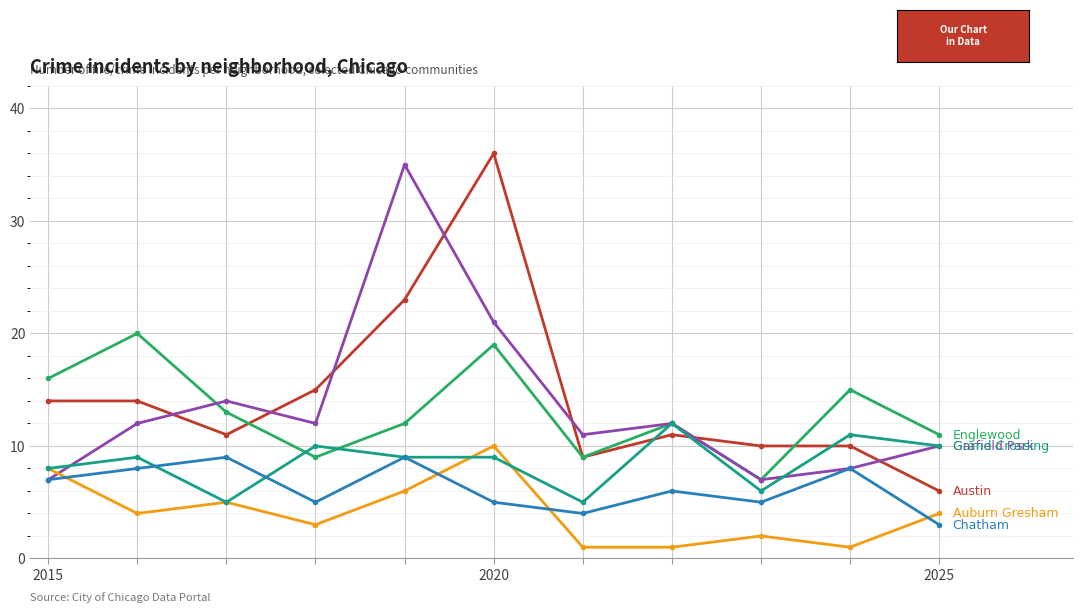

How many lines are shown in the chart?

6